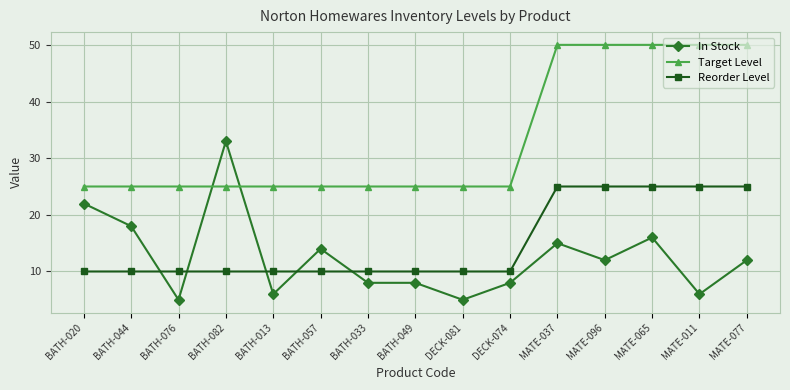

What is the maximum value shown in the chart?

50